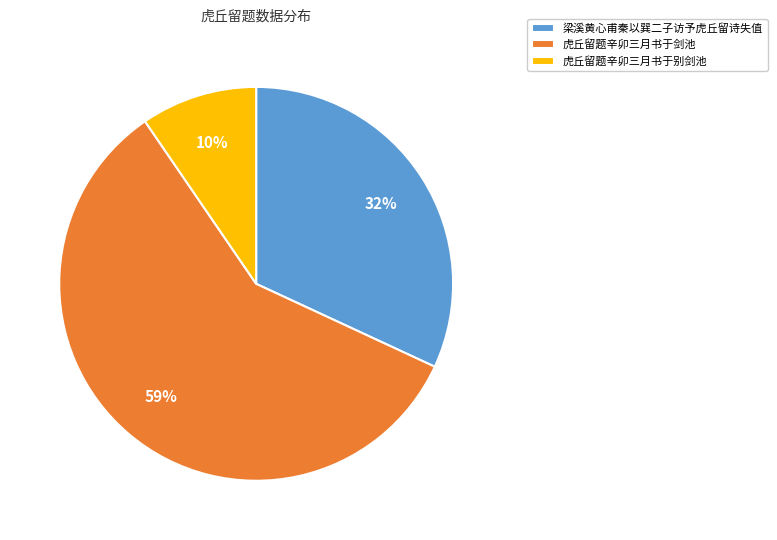

To the nearest percent, what portion does 梁溪黄心甫秦以巽二子访予虎丘留诗失值 represent?

32%